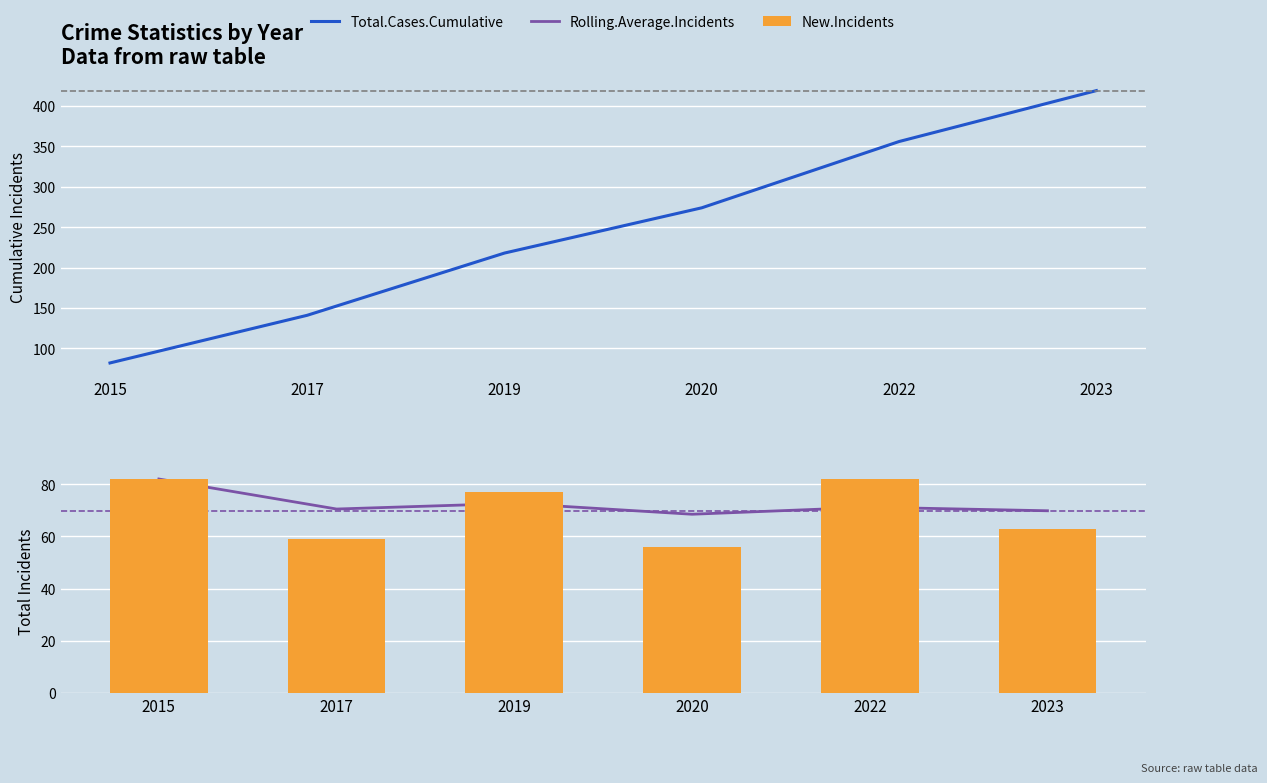

What is the minimum value for Total.Cases.Cumulative?

82